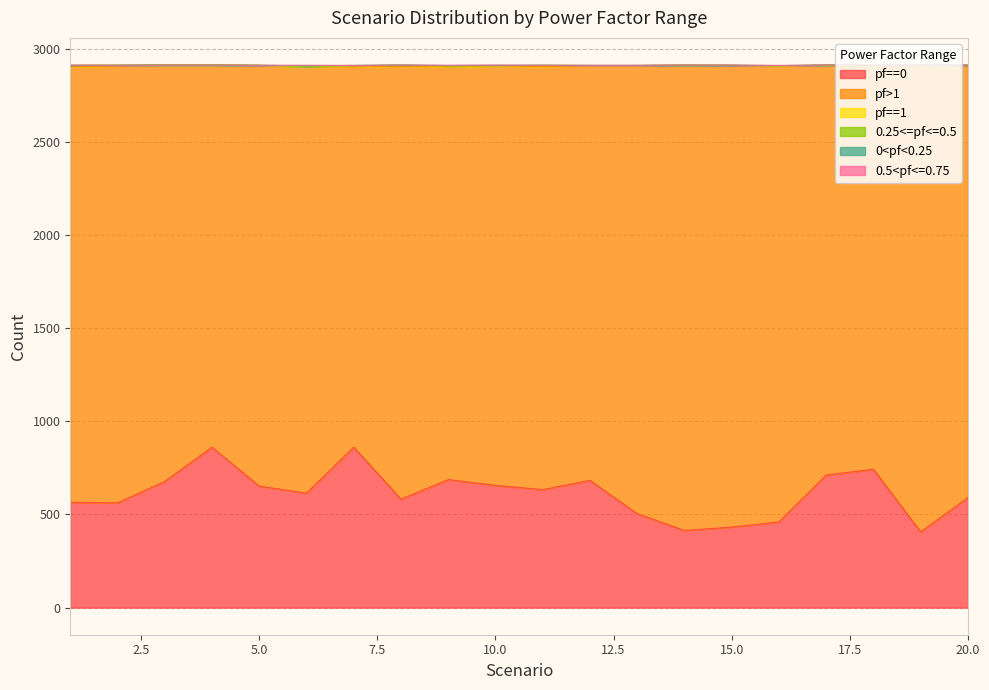

What is the total value across all series at 1?

2912